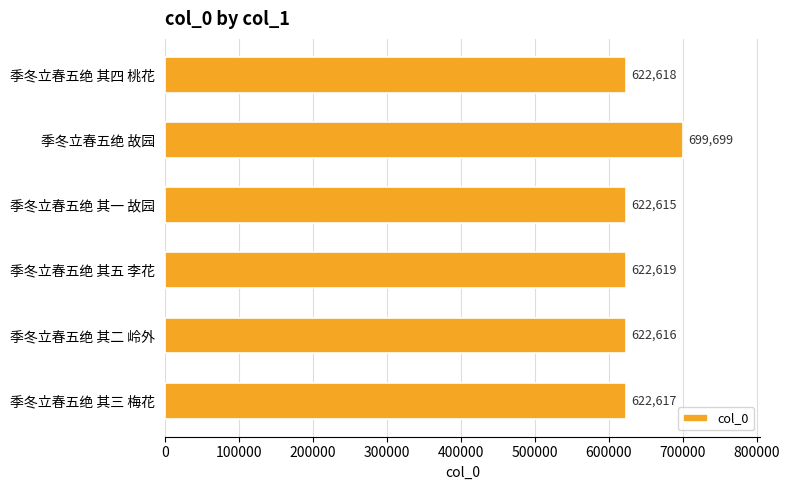

How many values are below 622618?

3